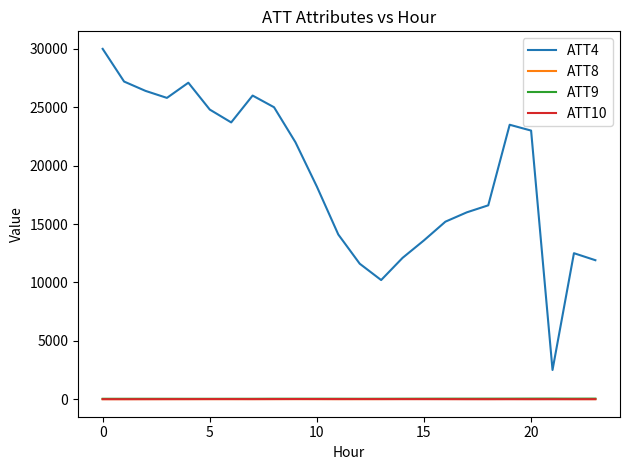

Which series has the widest spread of values?

ATT4